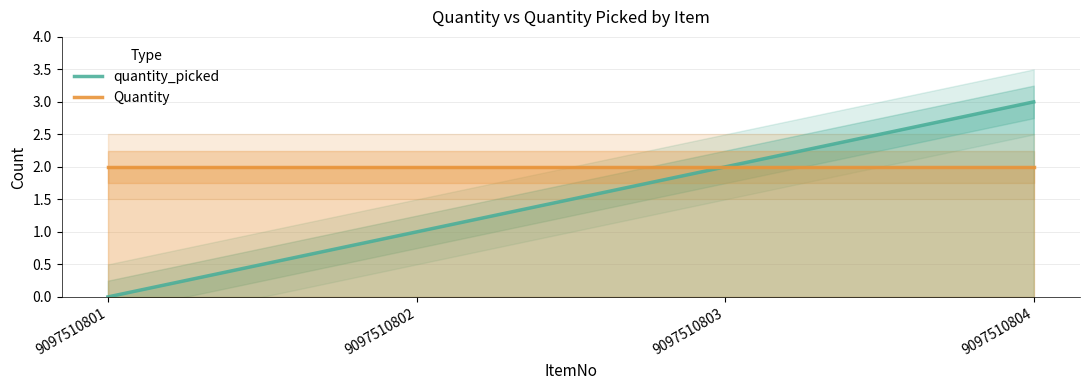

The value of Quantity at 9097510804 is 2. True or false?

True